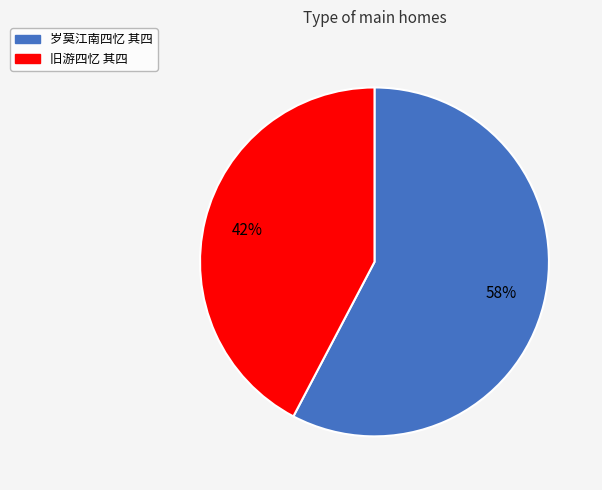

Combined, do 岁莫江南四忆 其四 and 旧游四忆 其四 account for over 50%?

Yes